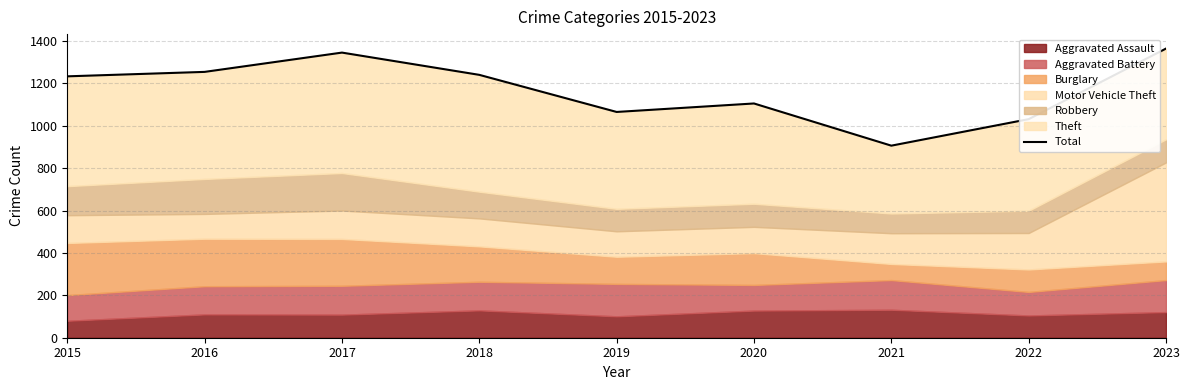

Reading left to right, extract all data points from this chart.

2015=1233	2016=1254	2017=1345	2018=1240	2019=1065	2020=1105	2021=906	2022=1031	2023=1364